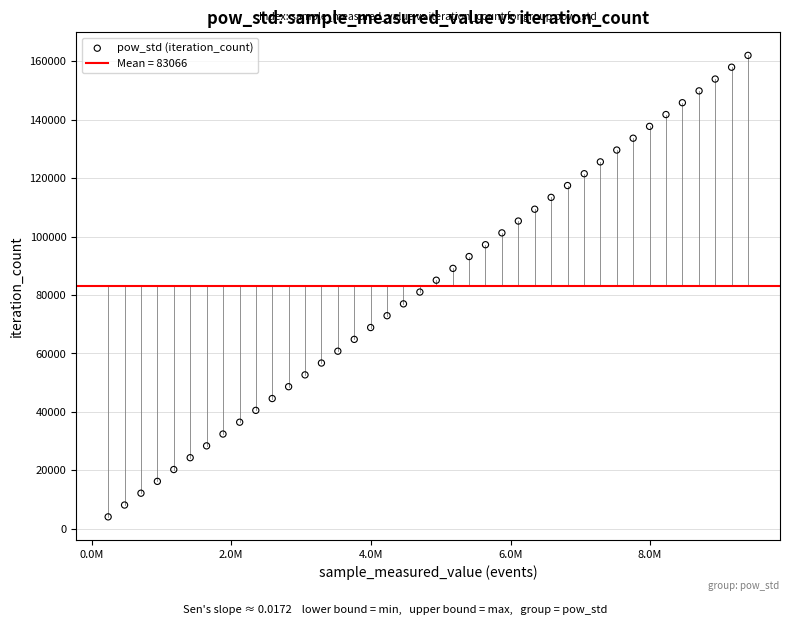

What is the range of X values (max minus min)?

9165624